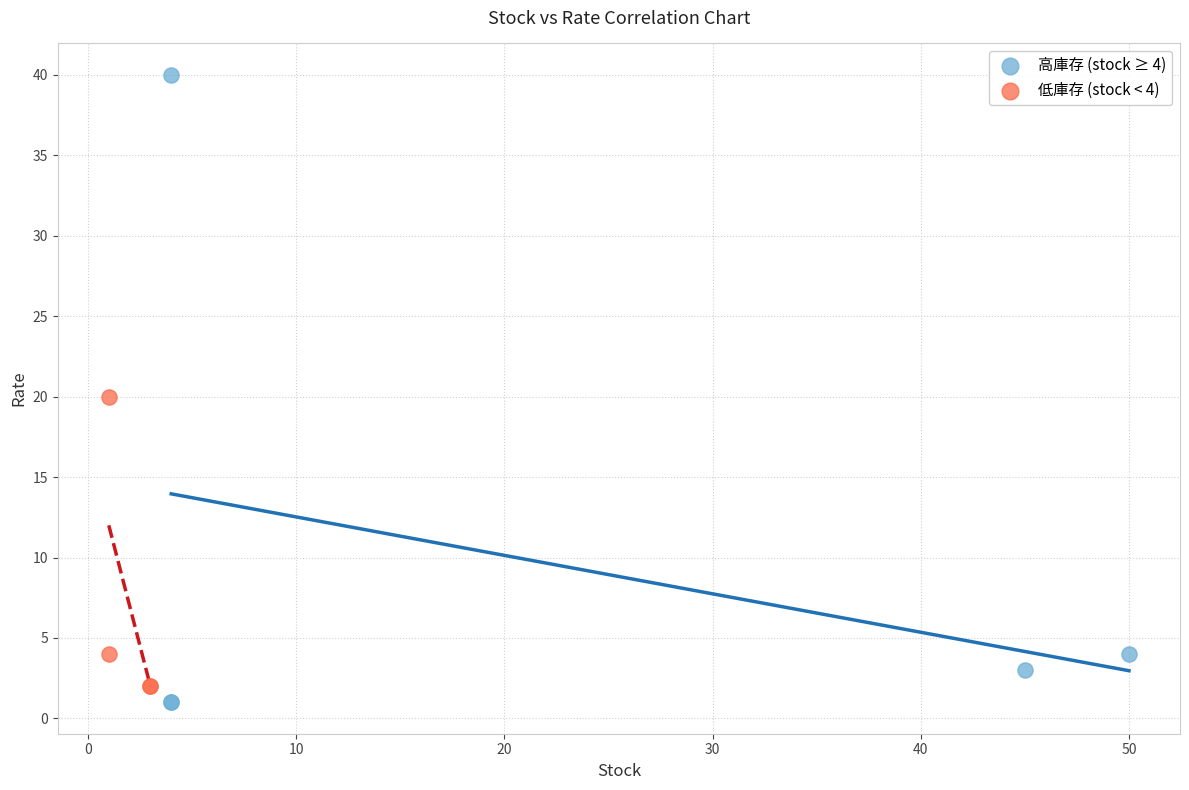

Which series contains the highest Y value?

高庫存 (stock ≥ 4)